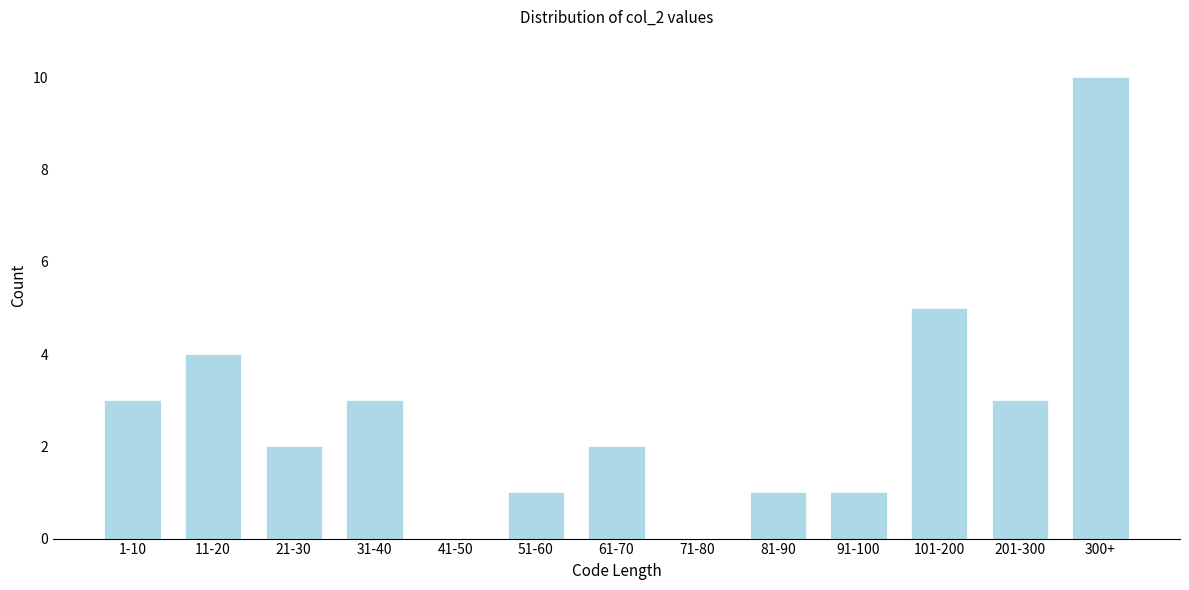

Reading left to right, list all the values displayed in this chart.

1-10=3	11-20=4	21-30=2	31-40=3	41-50=0	51-60=1	61-70=2	71-80=0	81-90=1	91-100=1	101-200=5	201-300=3	300+=10